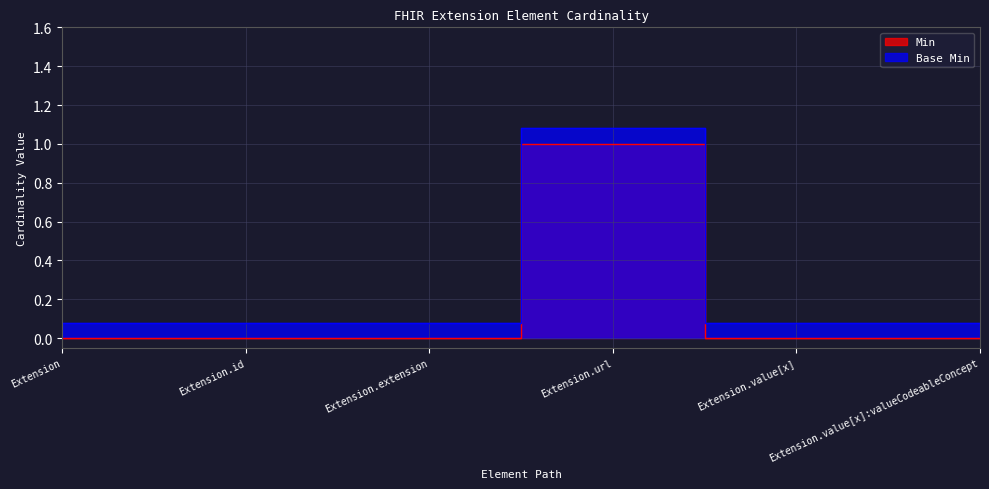

What is the average value of the Base Min series?

0.2